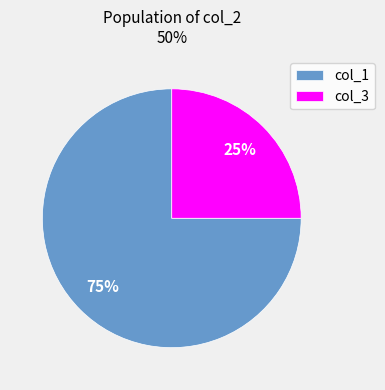

What is the largest slice in the pie chart?

col_1